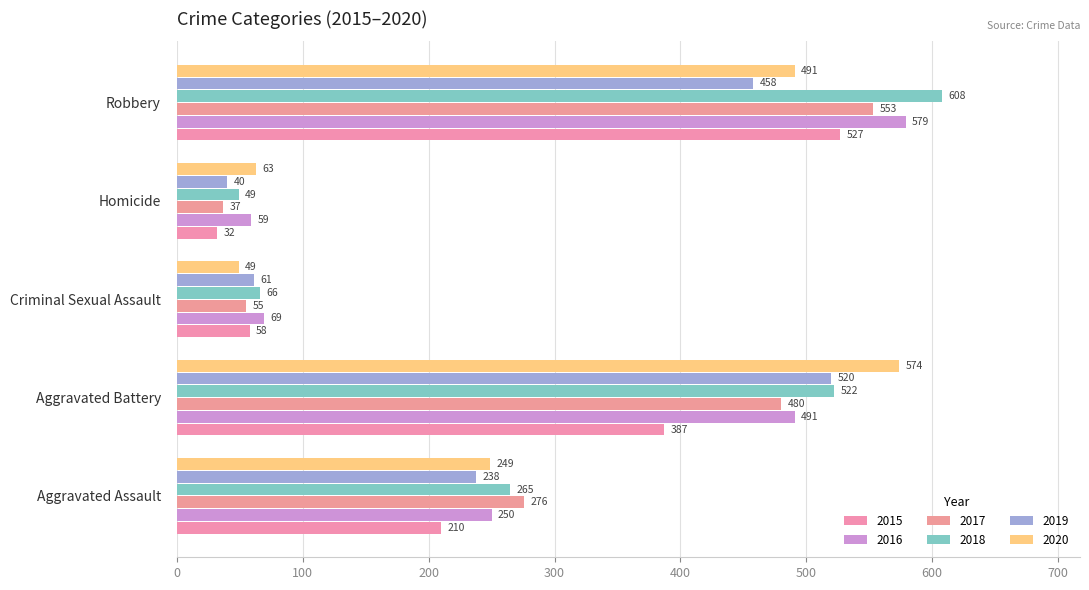

What value does the 2015 series have at Robbery, to the nearest 10?

530